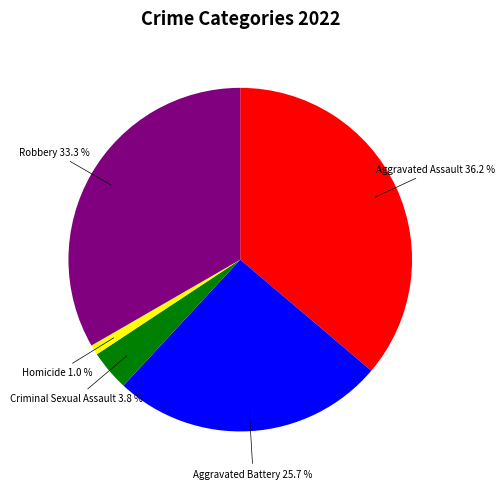

Is there a majority slice in this chart?

No